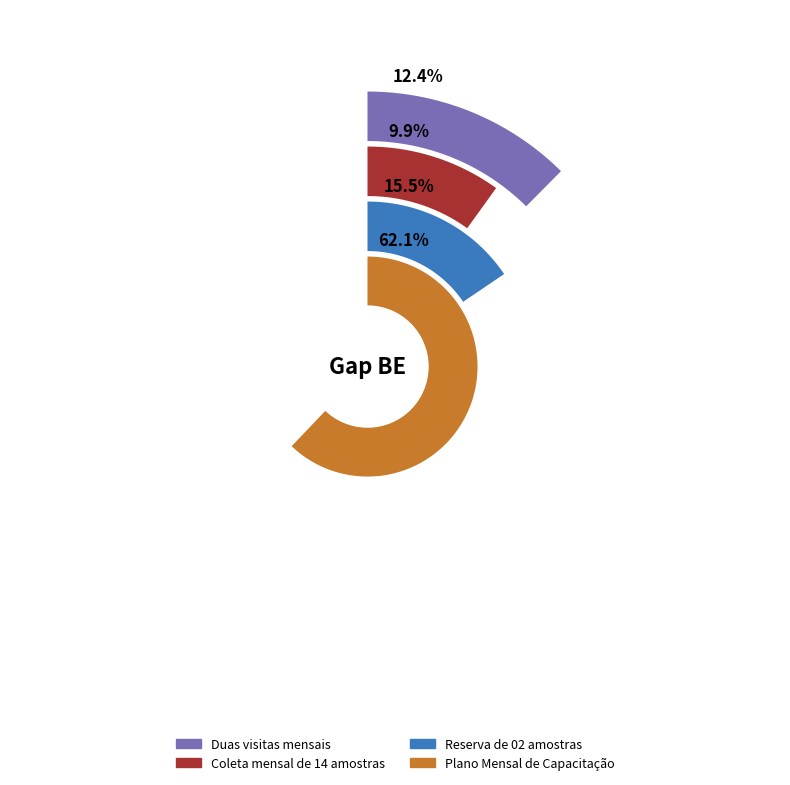

To the nearest percent, what portion does Duas visitas mensais represent?

12%